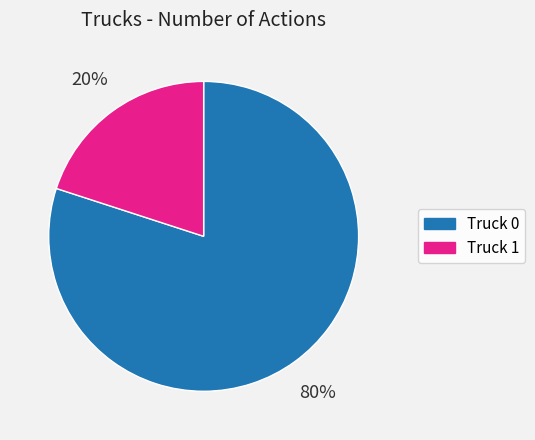

To the nearest percent, what is the combined percentage of Truck 0 and Truck 1?

100%